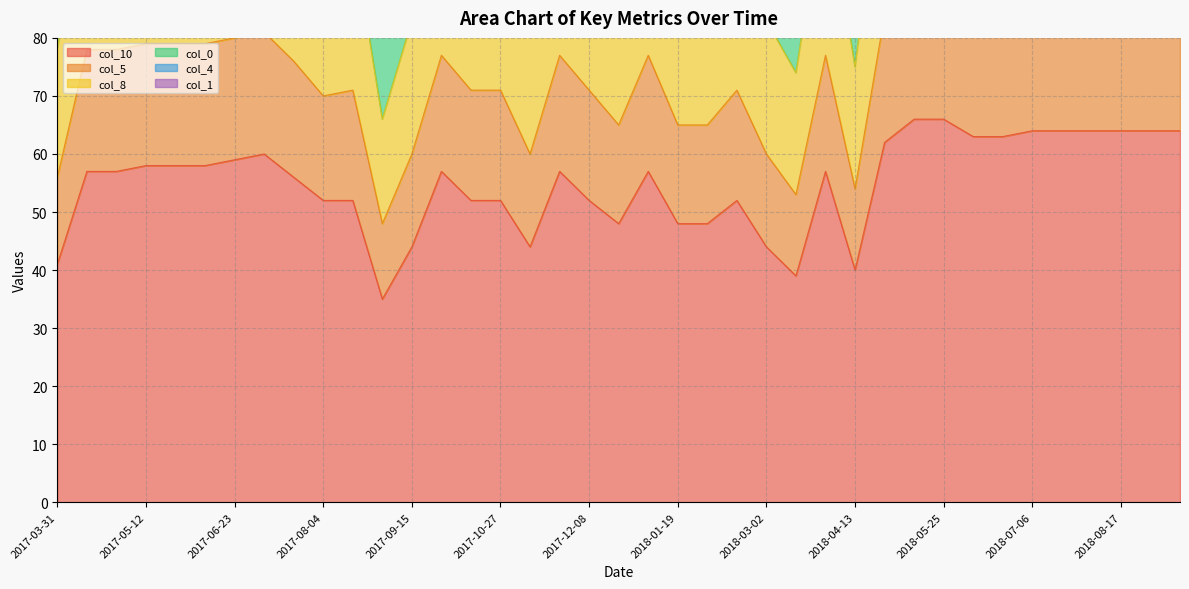

What is the difference between the highest and lowest values at 2018-05-25?

162